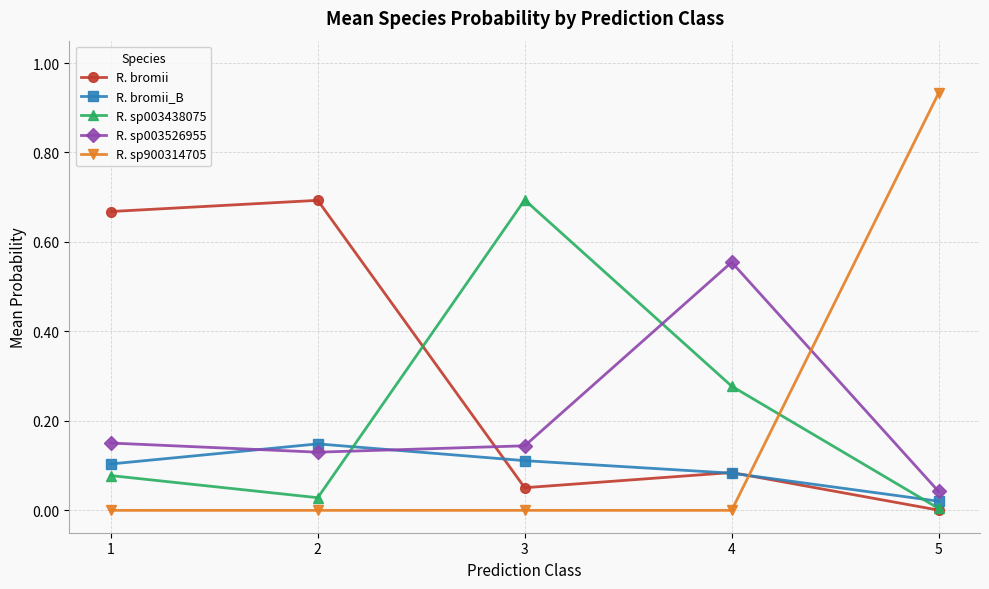

At which label does R. sp003438075 reach its minimum?

5